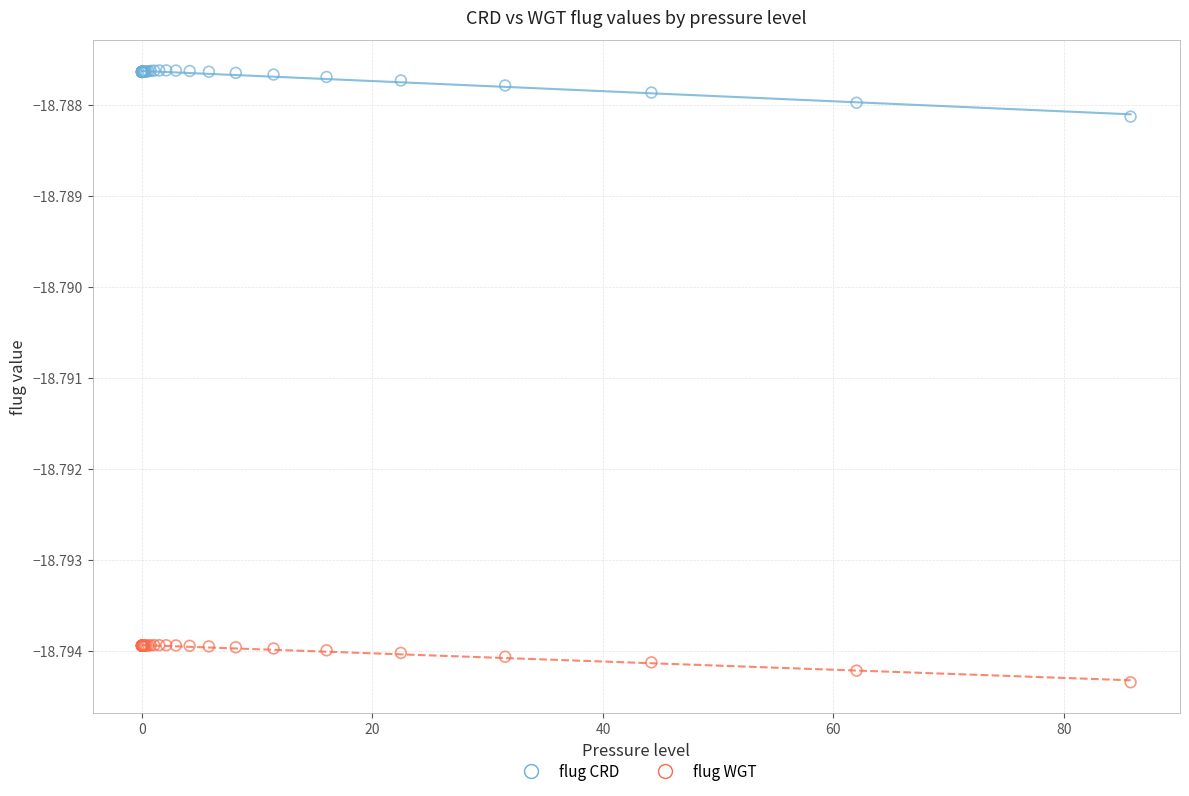

What are all the series names shown in the legend?

flug CRD, flug WGT